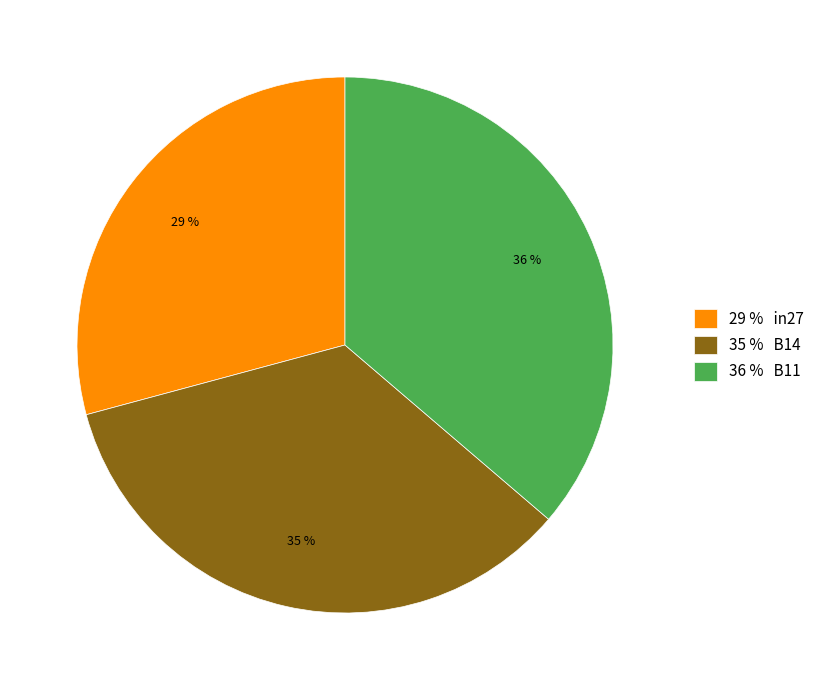

The 29 % in27 slice represents 29% of the pie. True or false?

True